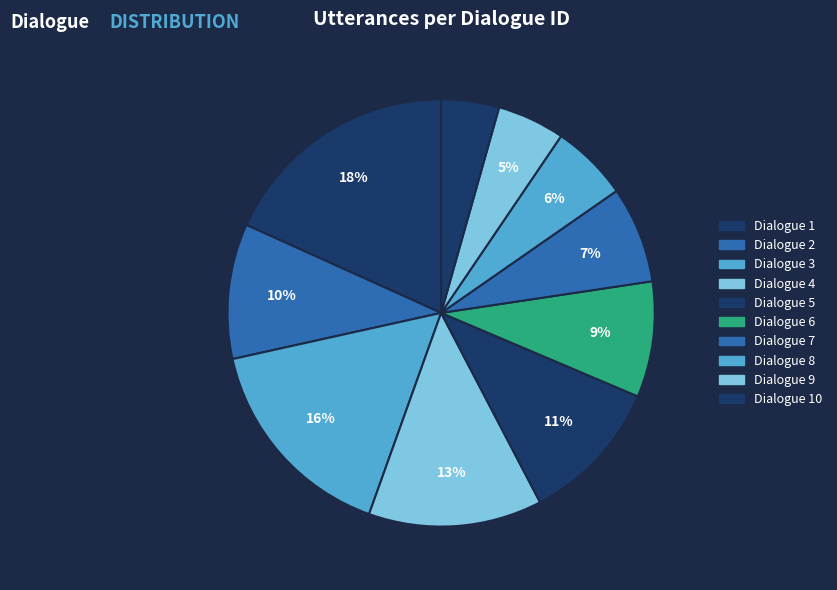

How many slices are in this pie chart?

10